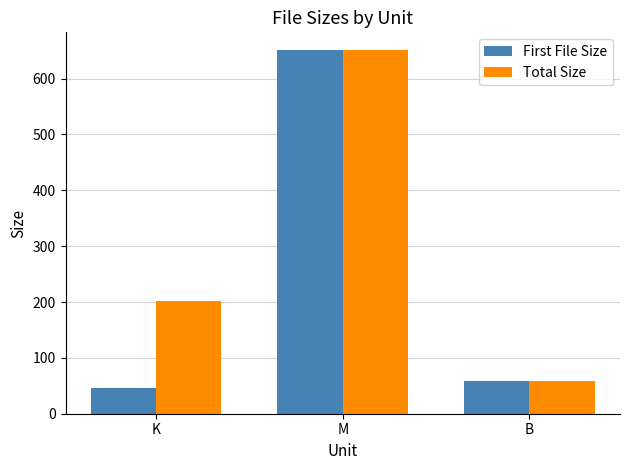

What is the average value of the First File Size series?

251.7